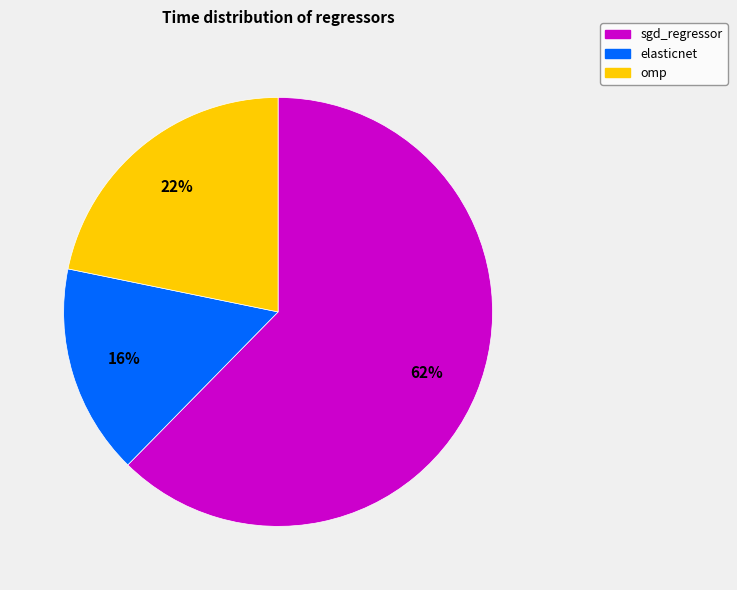

To the nearest percent, what is the difference between the elasticnet and omp slice percentages?

6%